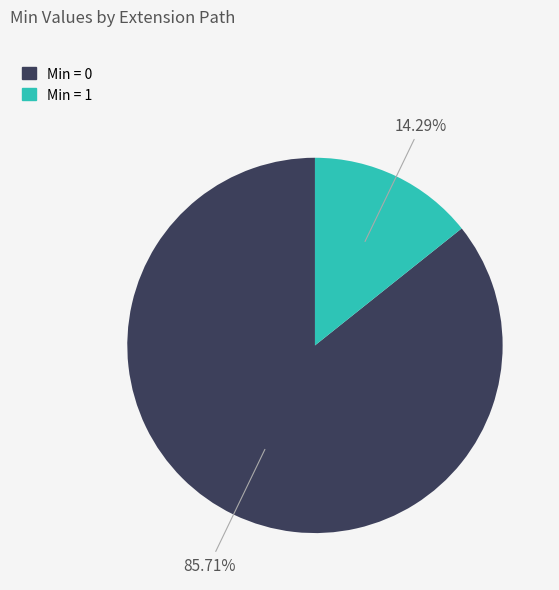

How many segments does this pie chart have?

2